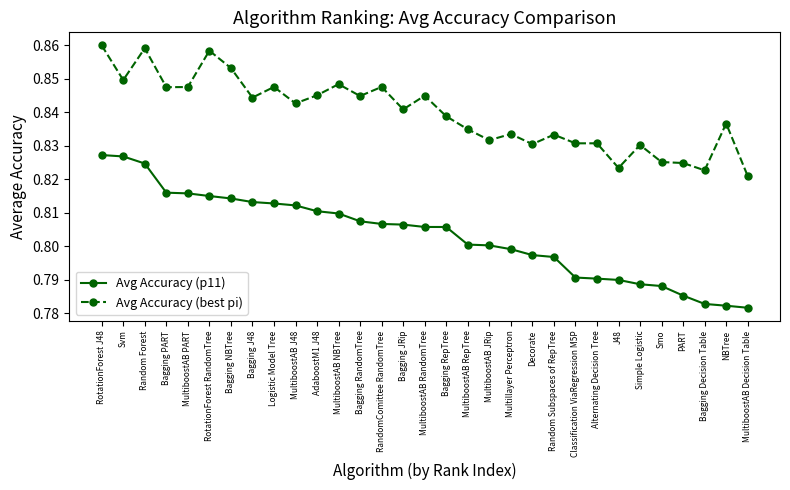

True or false: Avg Accuracy (p11) has a value of 0.8 at MultiboostAB Decision Table.

True